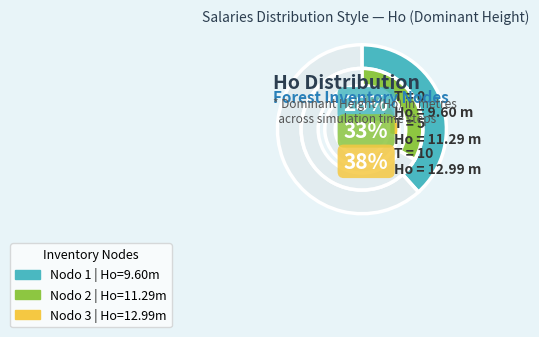

To the nearest percent, what is the combined percentage of Nodo 1 - Pies inventariados and Nodo 2 - Pies inventariados?

62%